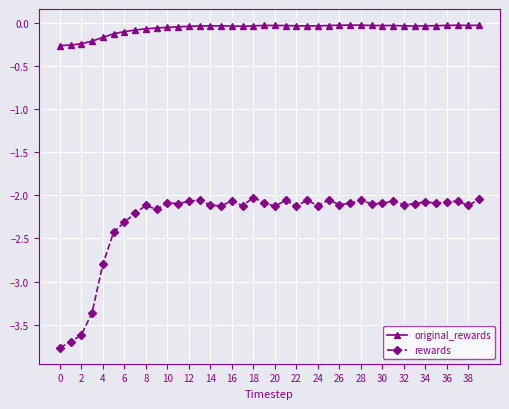

What are all the series names shown in the legend?

original_rewards, rewards